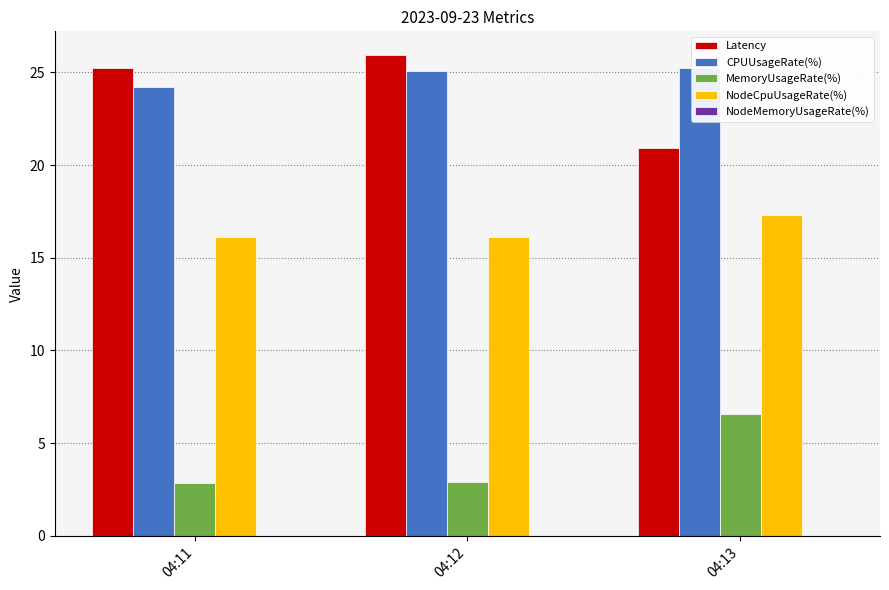

What is the average value of the CPUUsageRate(%) series?

24.8